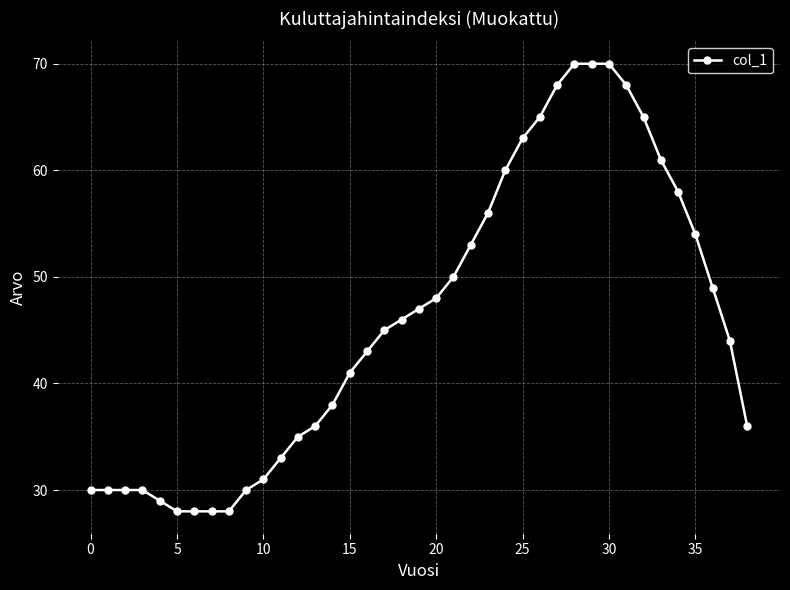

Reading left to right, transcribe all the data shown in this chart.

30	30	30	30	29	28	28	28	28	30	31	33	35	36	38	41	43	45	46	47	48	50	53	56	60	63	65	68	70	70	70	68	65	61	58	54	49	44	36